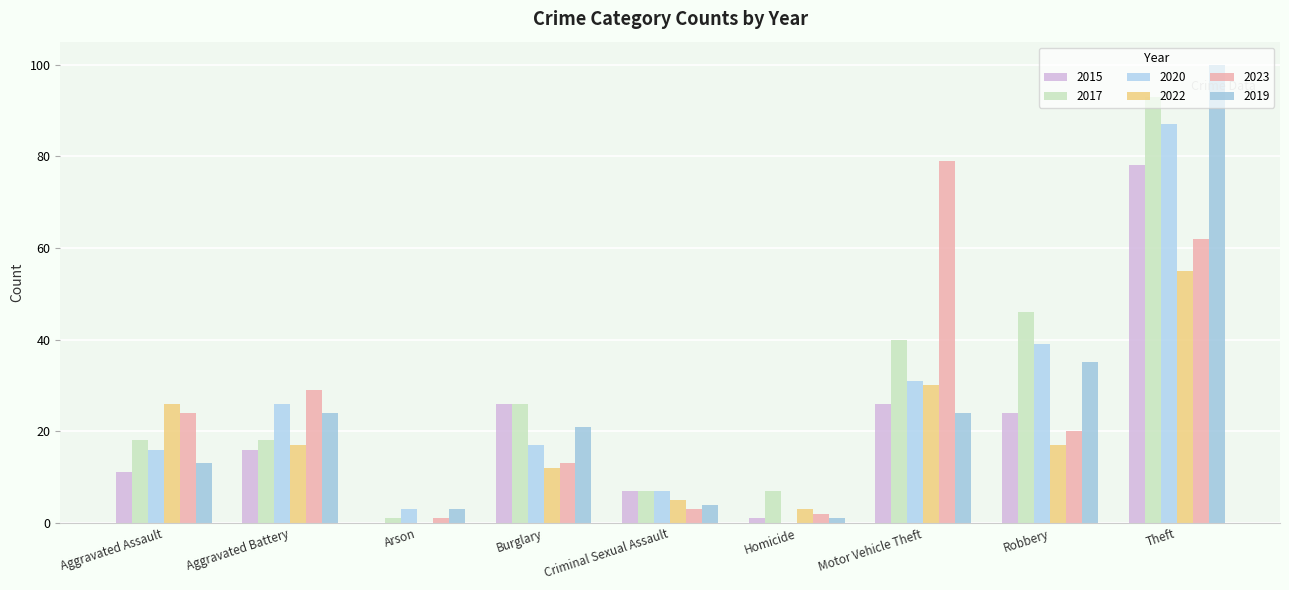

Does the chart contain stacked bars?

No